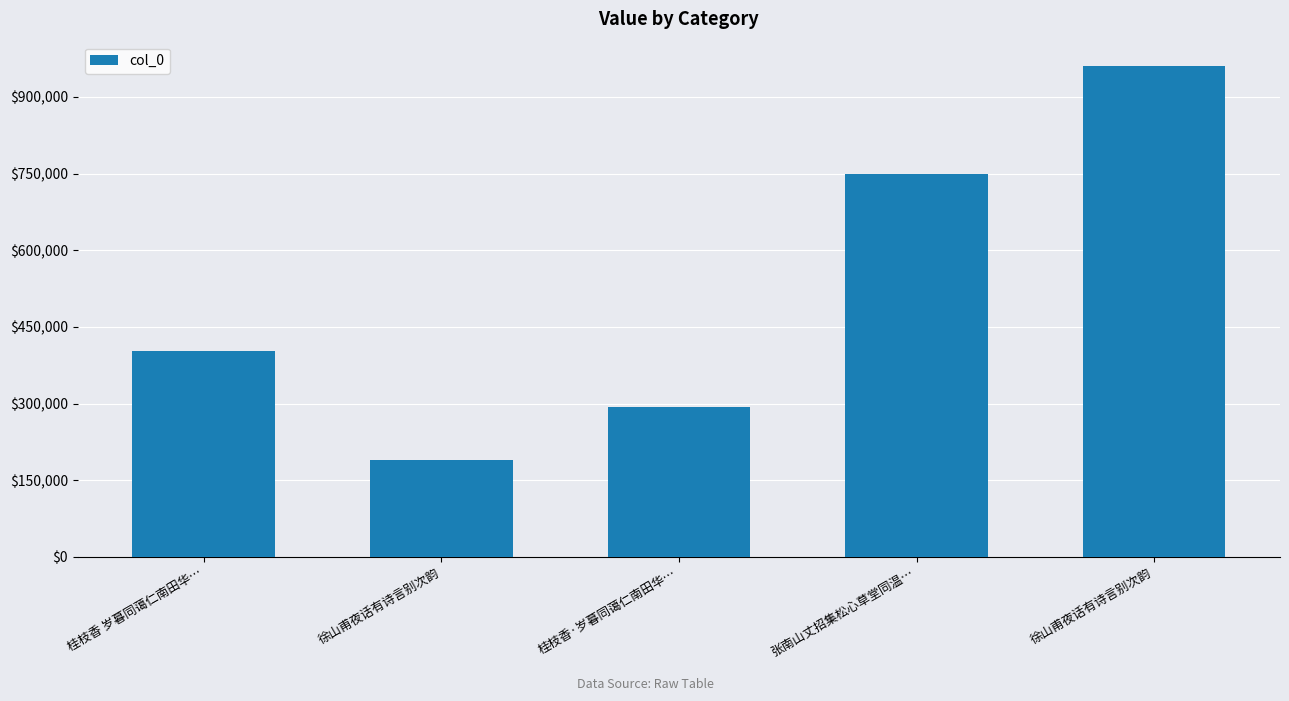

Are the bars horizontal?

No